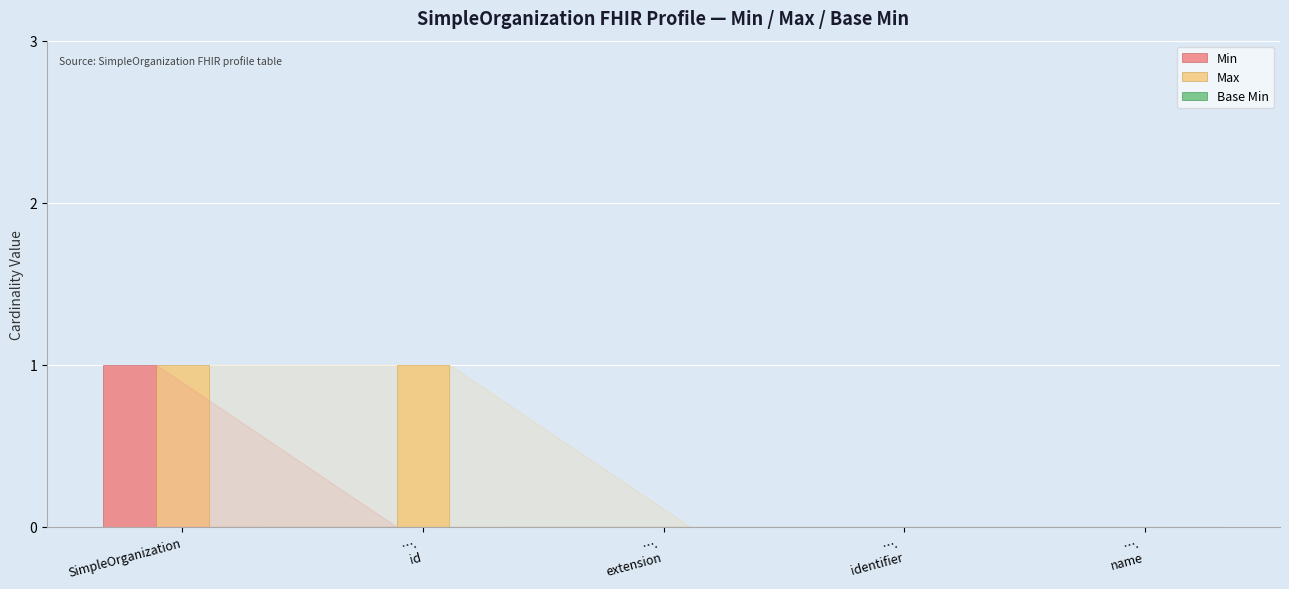

Which series has the largest total across all categories?

Max